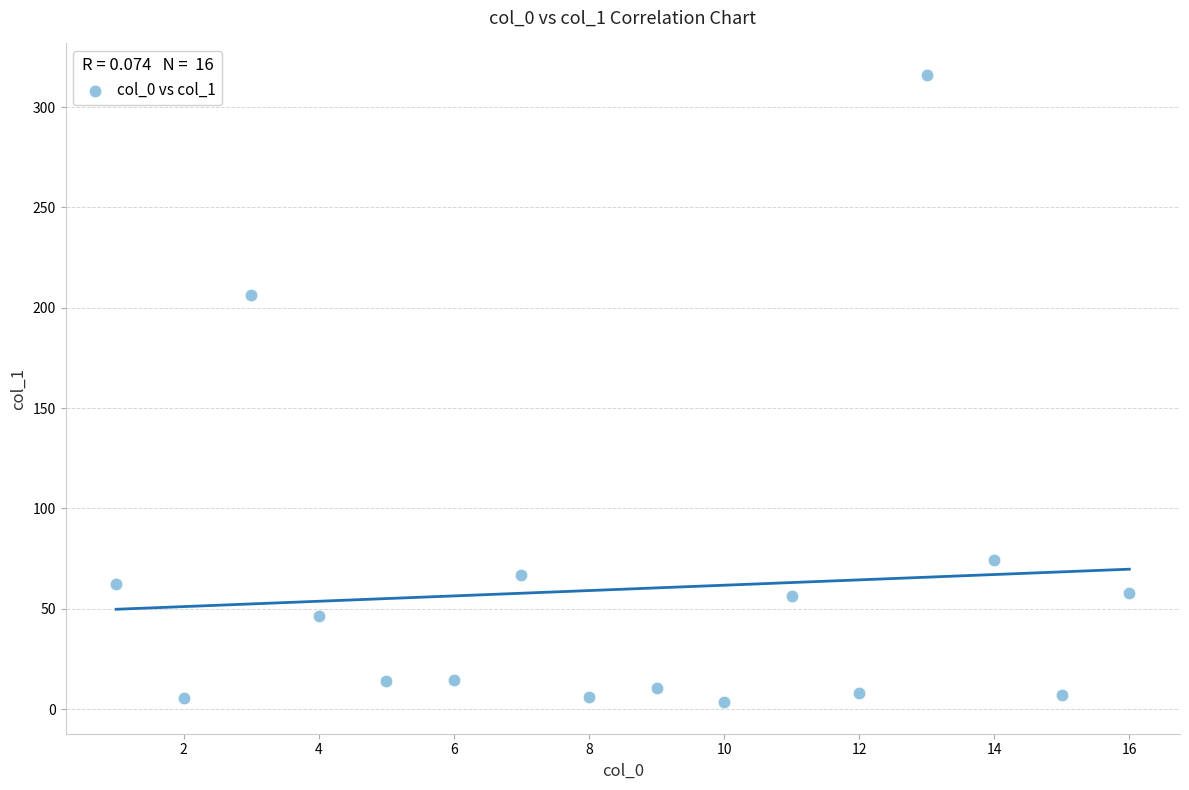

What Y value in the scatter plot is closest to 159?

206.6